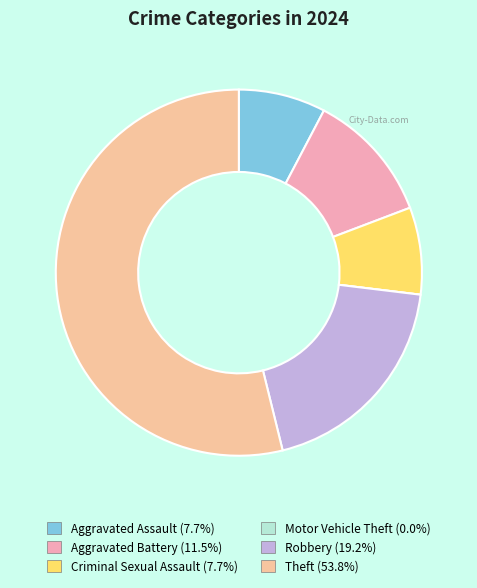

To the nearest percent, what is the average slice percentage?

17%